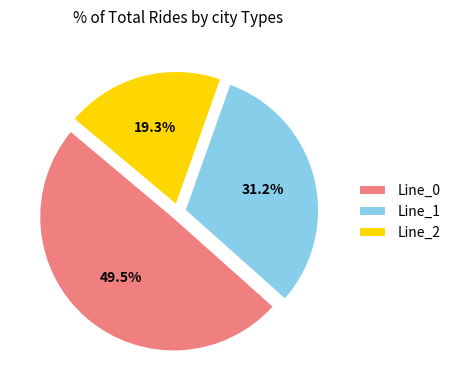

To the nearest percent, what is the difference between the Line_0 and Line_2 slice percentages?

30%